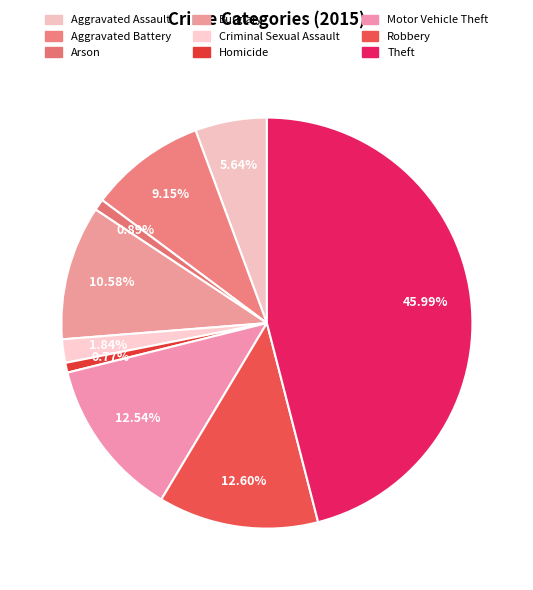

To the nearest percent, what percentage of the pie is Arson?

1%